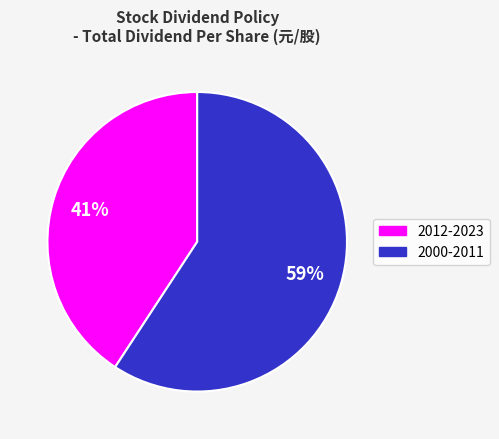

To the nearest percent, what is the average slice percentage?

50%